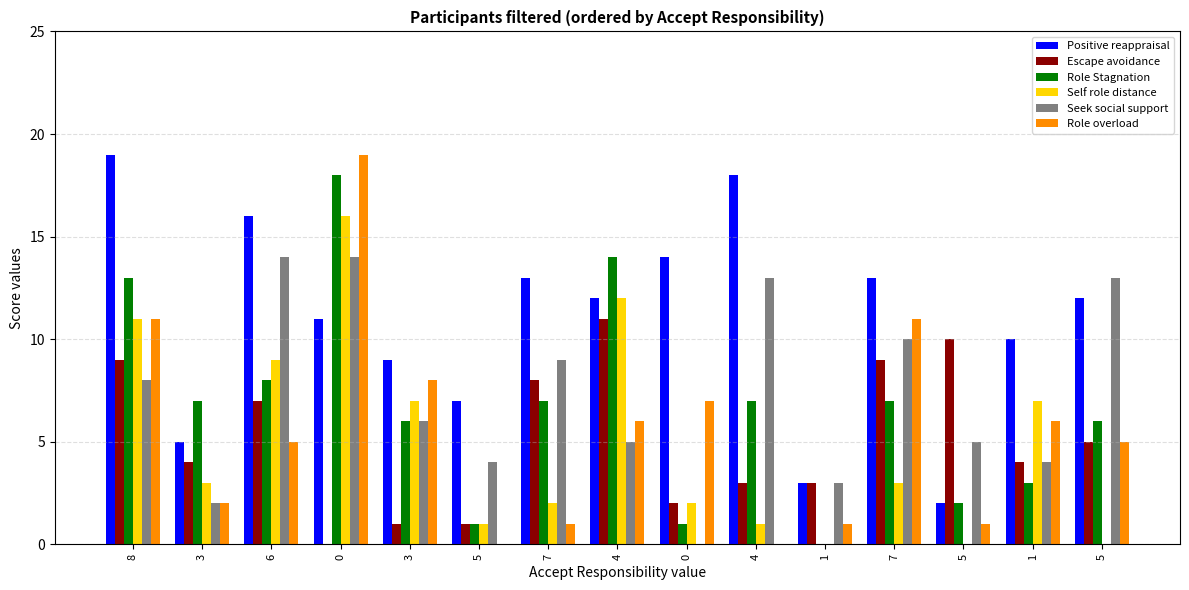

What is the difference between the second highest and second lowest values in the Positive reappraisal series?

15